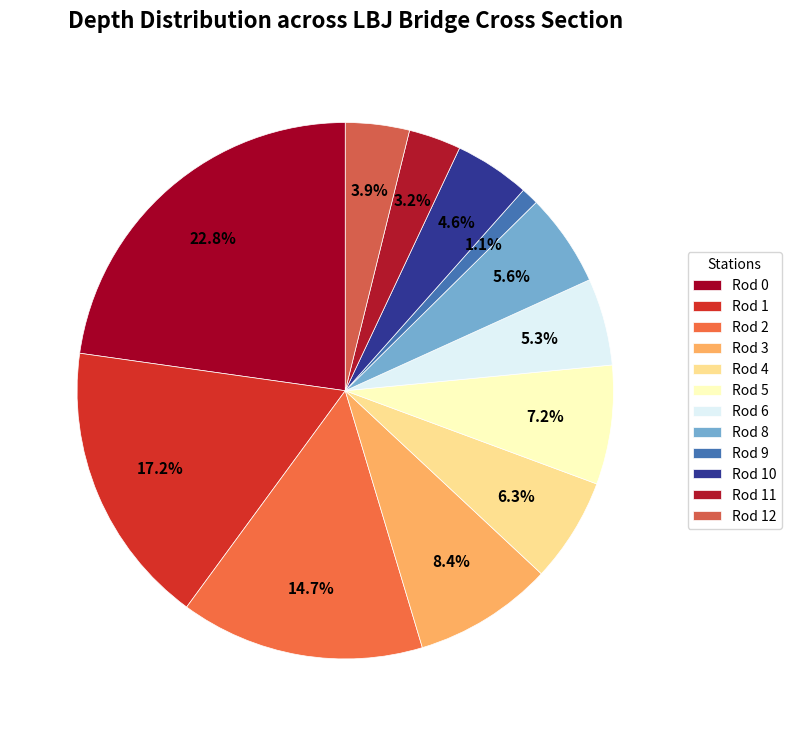

What percentage is the Rod 9 slice, to the nearest percent?

1%